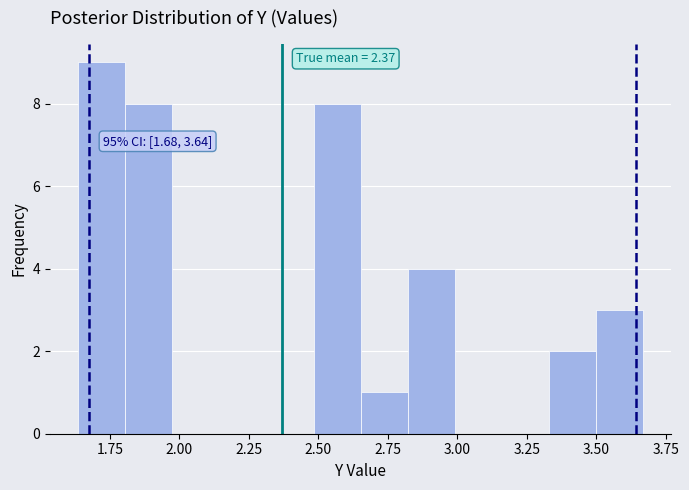

Around what value on the x-axis is the tallest bar? Give the approximate position of its centre, as read against the axis.

1.70